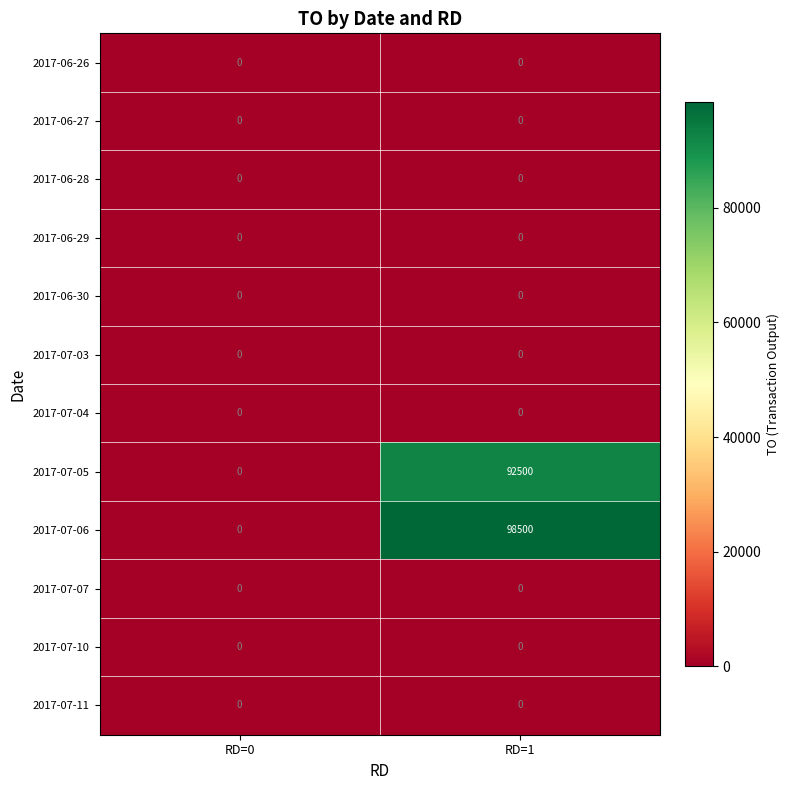

What is the greatest value displayed?

98500